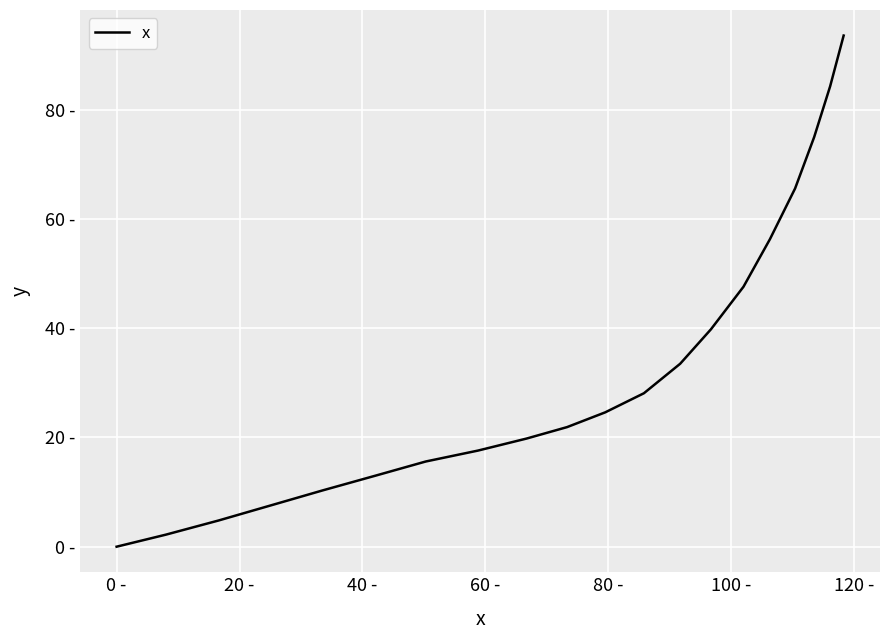

Does the chart display data point markers on the line(s)?

No